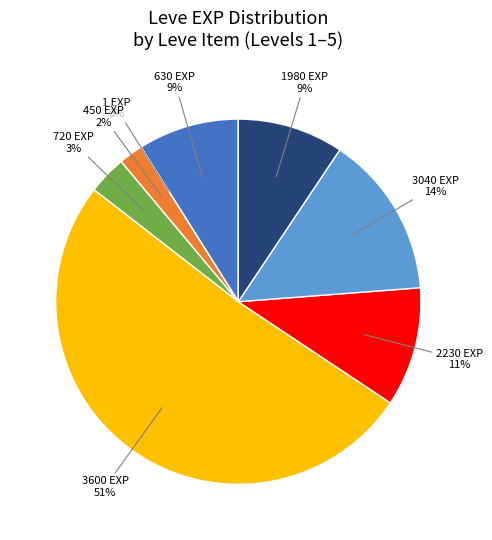

Is there any slice that represents more than half of the pie?

Yes